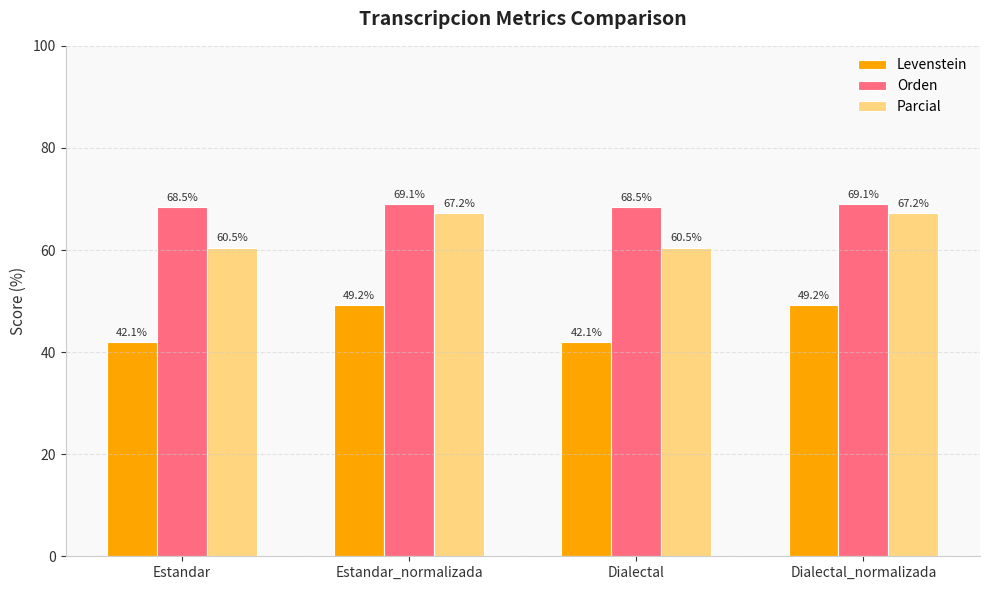

At Dialectal, list the series in order from largest to smallest.

Orden, Parcial, Levenstein